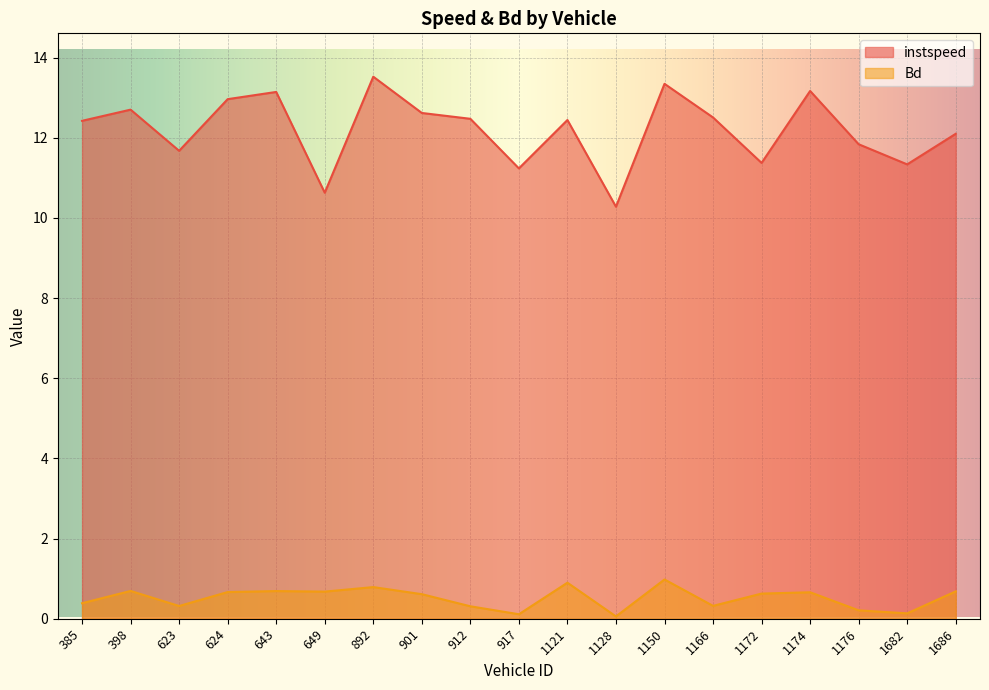

Which label corresponds to the smallest value in the chart?

1128